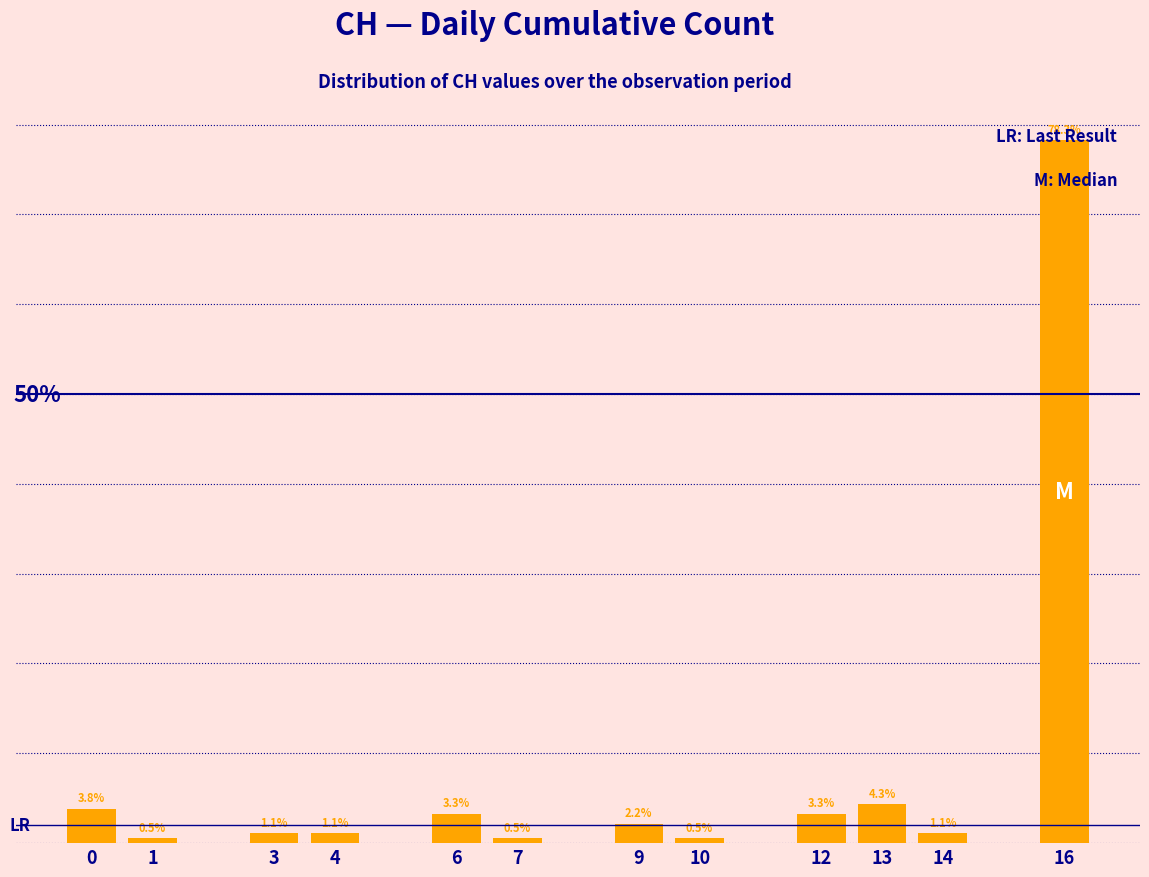

Are the bars horizontal?

No